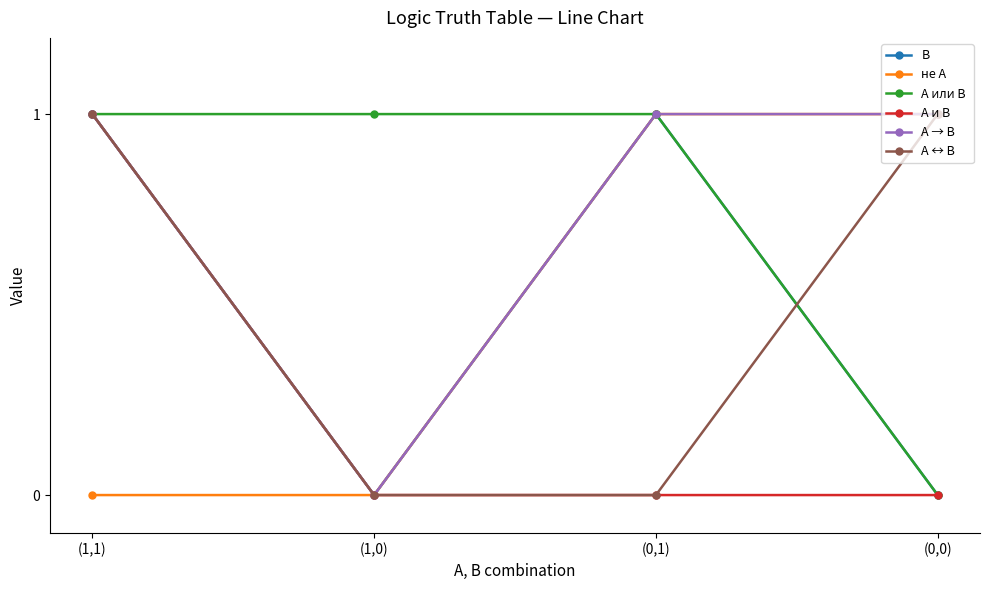

How many lines are shown in the chart?

6